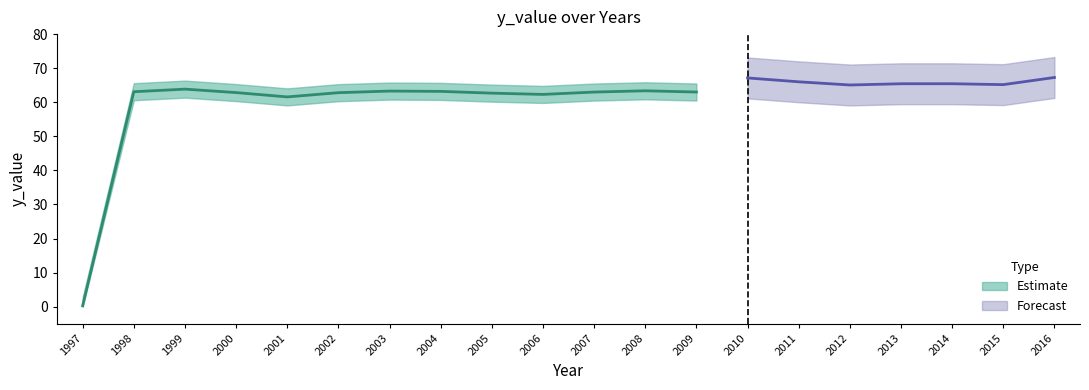

At which category does the chart reach its peak across all series?

2016